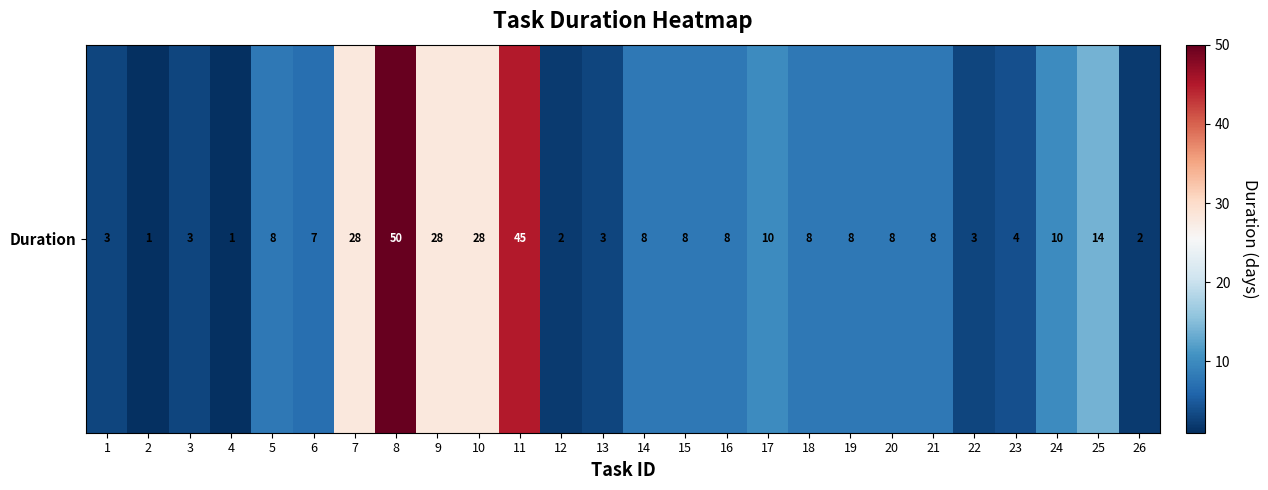

At which label is the value closest to 25?

7